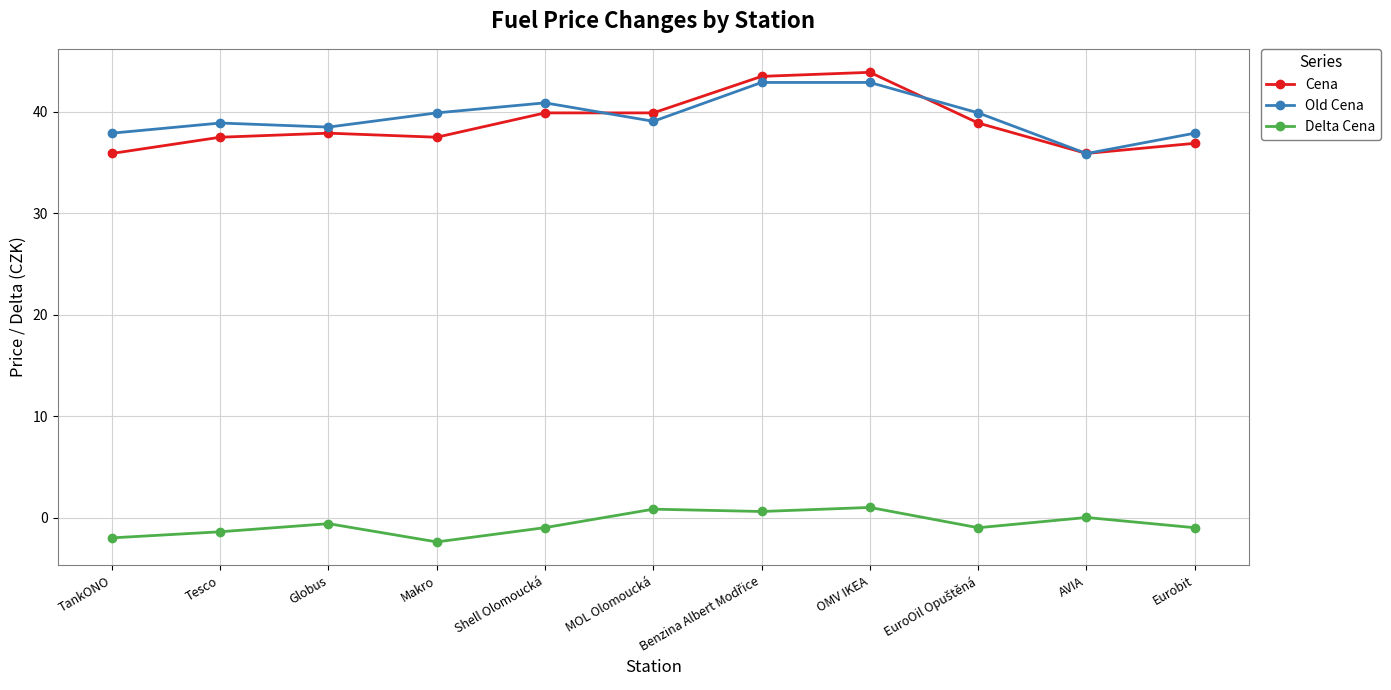

Is this an area chart (filled region under the line)?

No